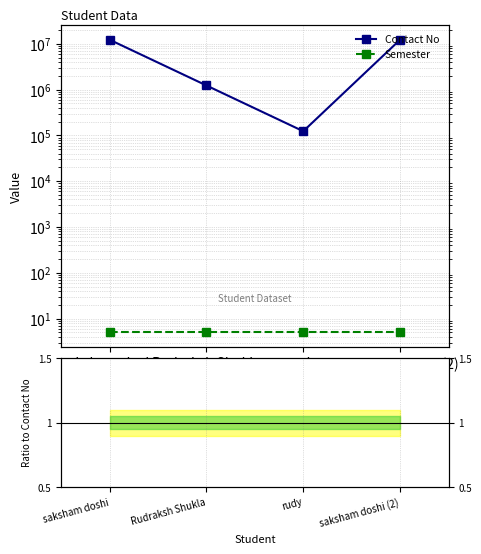

What is the spread (max minus min) of values at saksham doshi (2)?

12345050.0